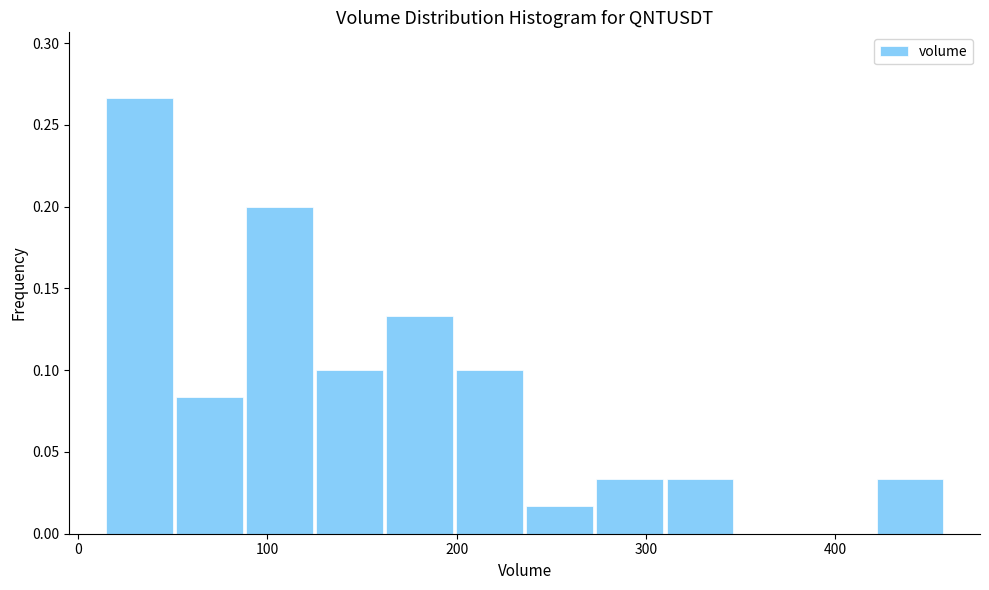

Around what value on the x-axis is the tallest bar? Give the approximate position of its centre, as read against the axis.

30